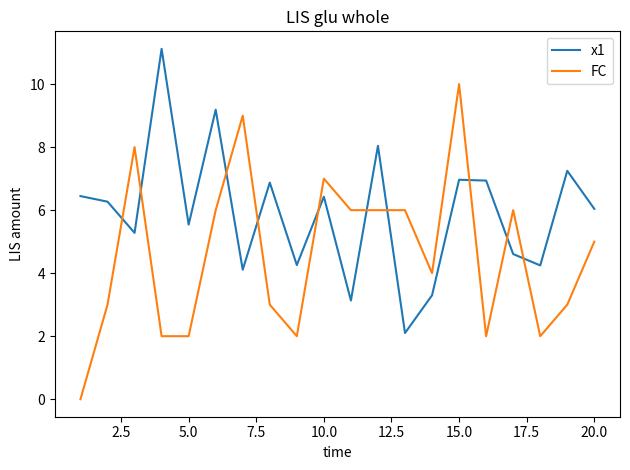

After their last crossing, which series has the higher values: x1 or FC?

x1